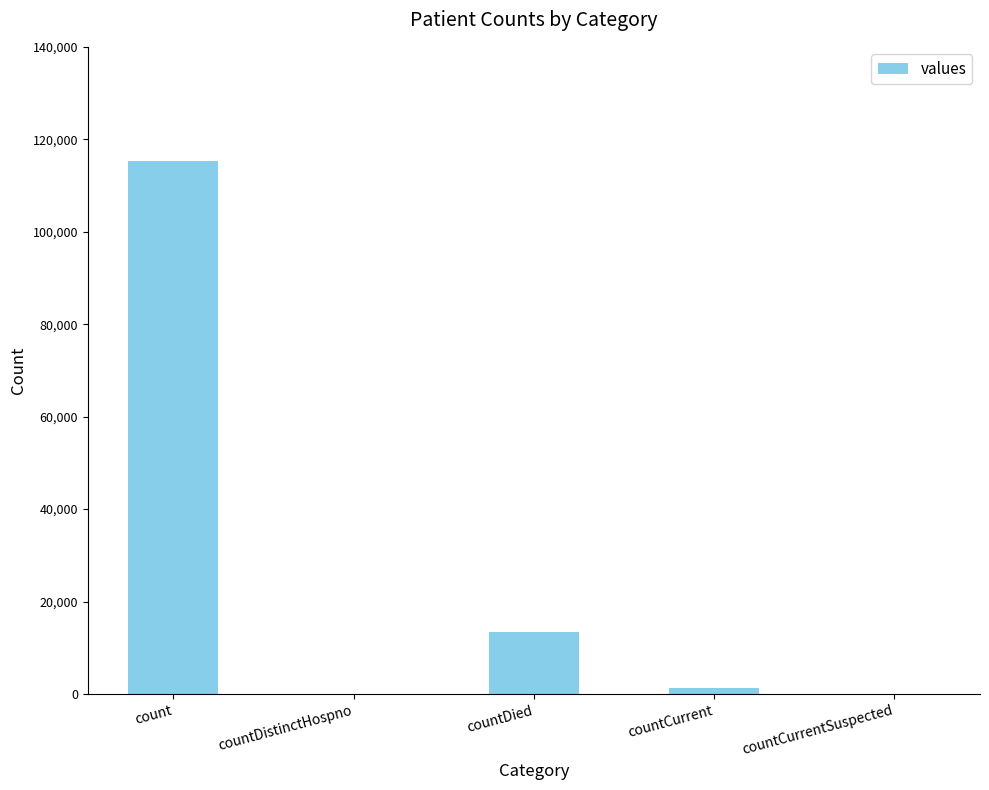

What is the greatest value displayed?

115379